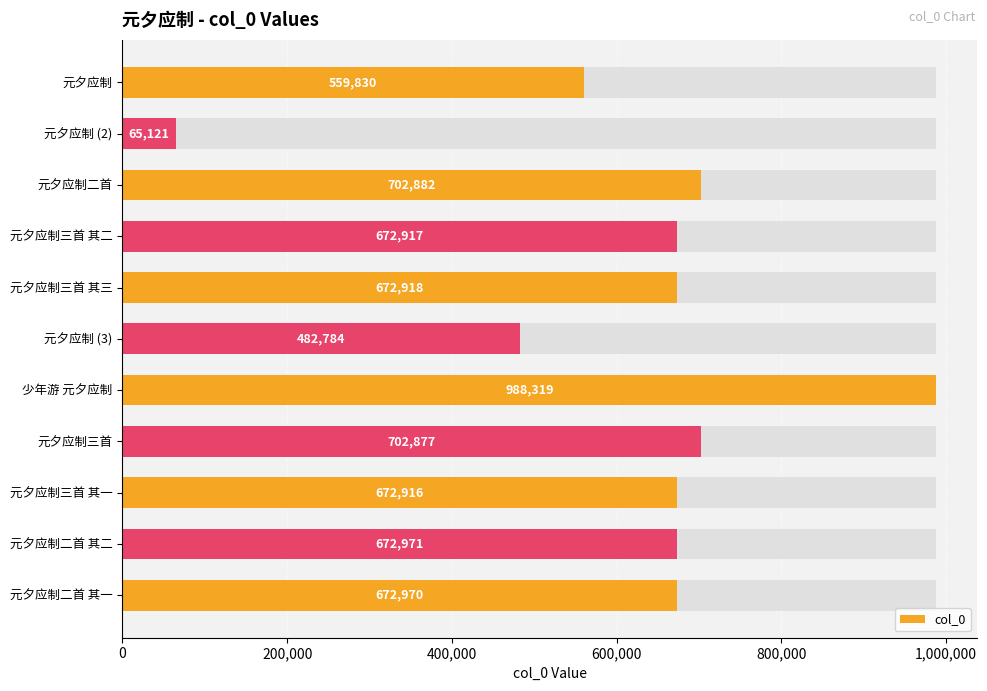

What is the value of the 5th bar from the left?

672918